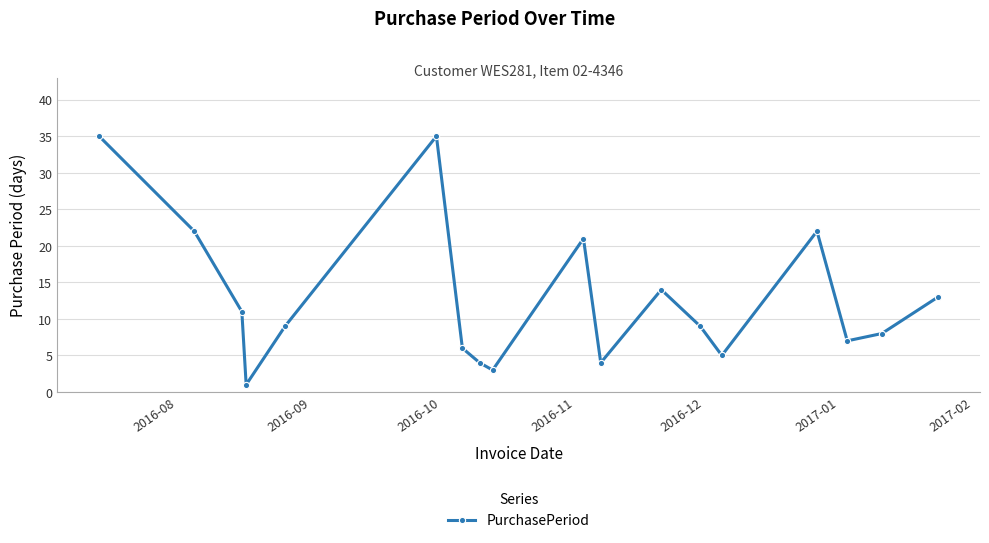

What is the average value?

13